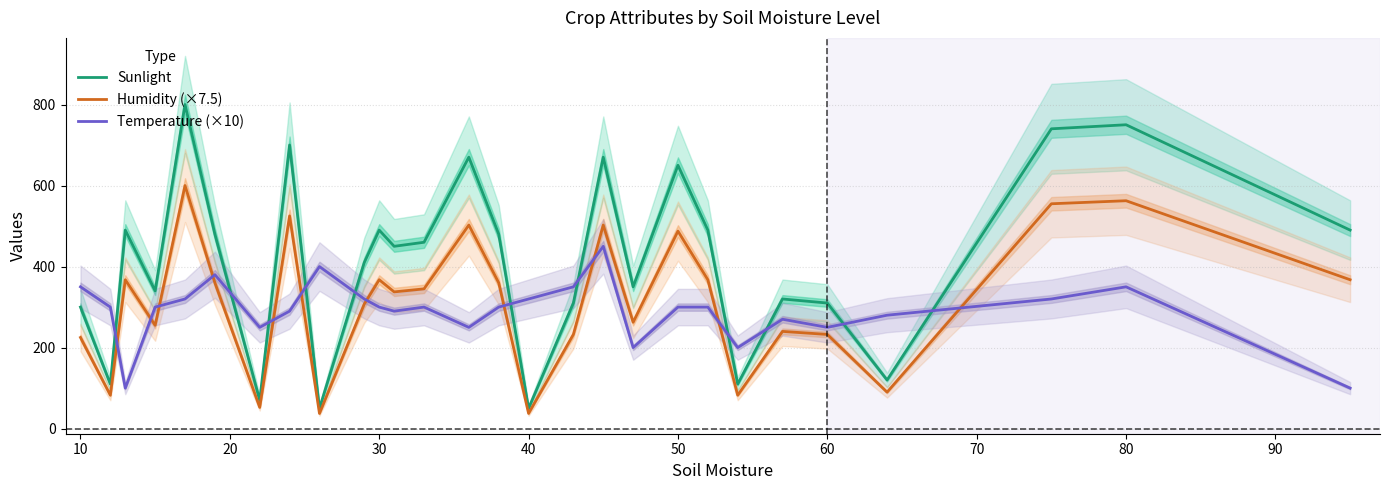

Which series ends up on top after the final intersection of Temperature (×10) and Humidity (×7.5)?

Humidity (×7.5)